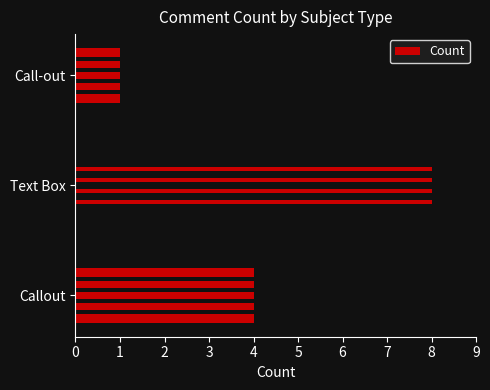

Reading left to right, extract all data points from this chart.

4	8	1